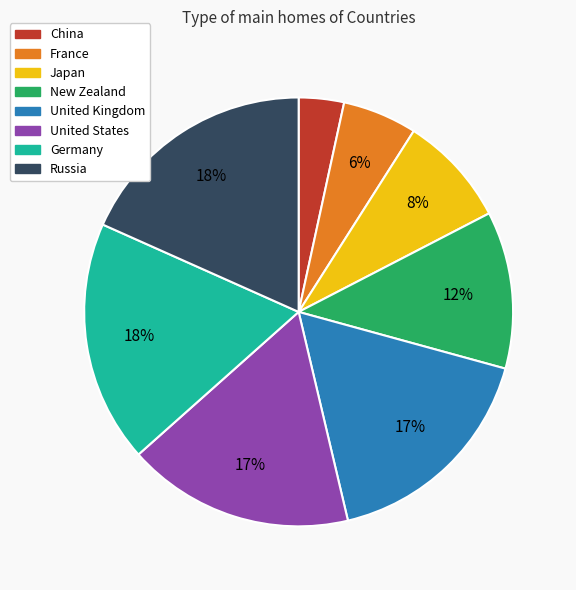

Is the sum of United Kingdom and United States greater than half?

No